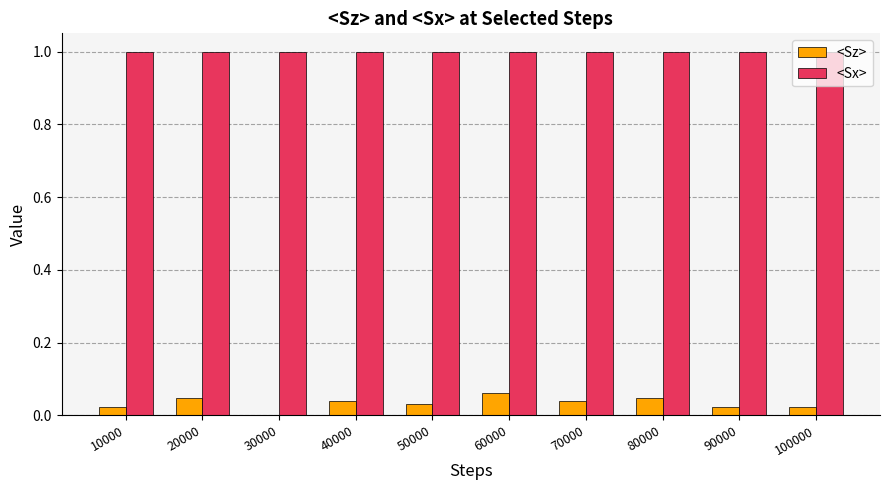

Is it true that <Sz> equals 0.0 at 100000?

True